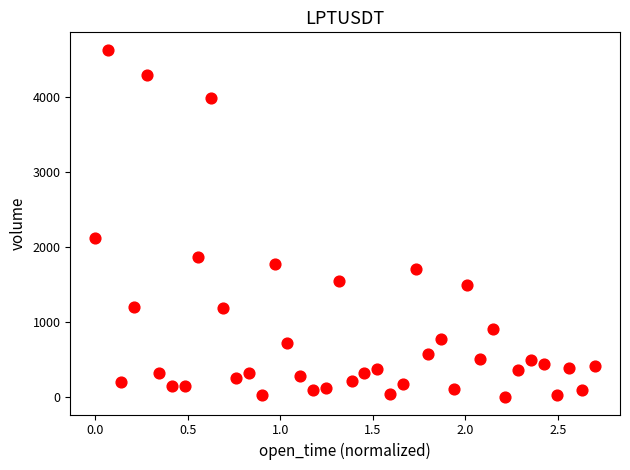

What Y value in the scatter plot is closest to 2316?

2127.4